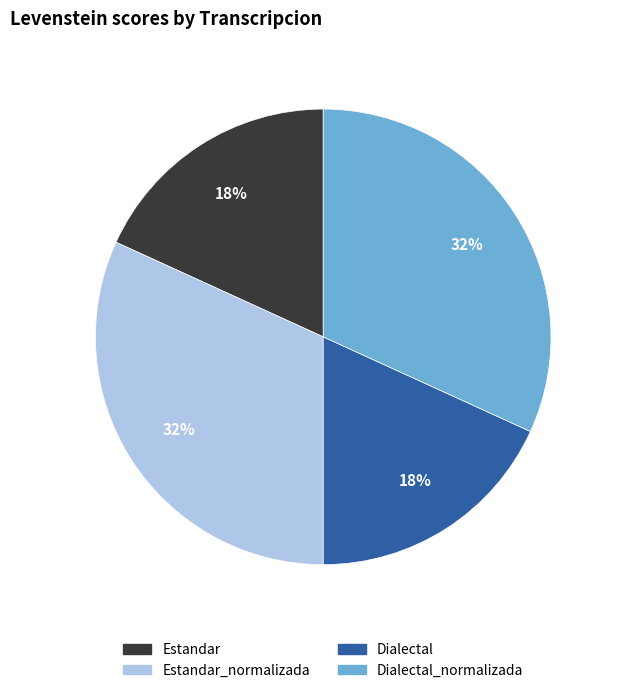

To the nearest percent, what is the average slice percentage?

25%